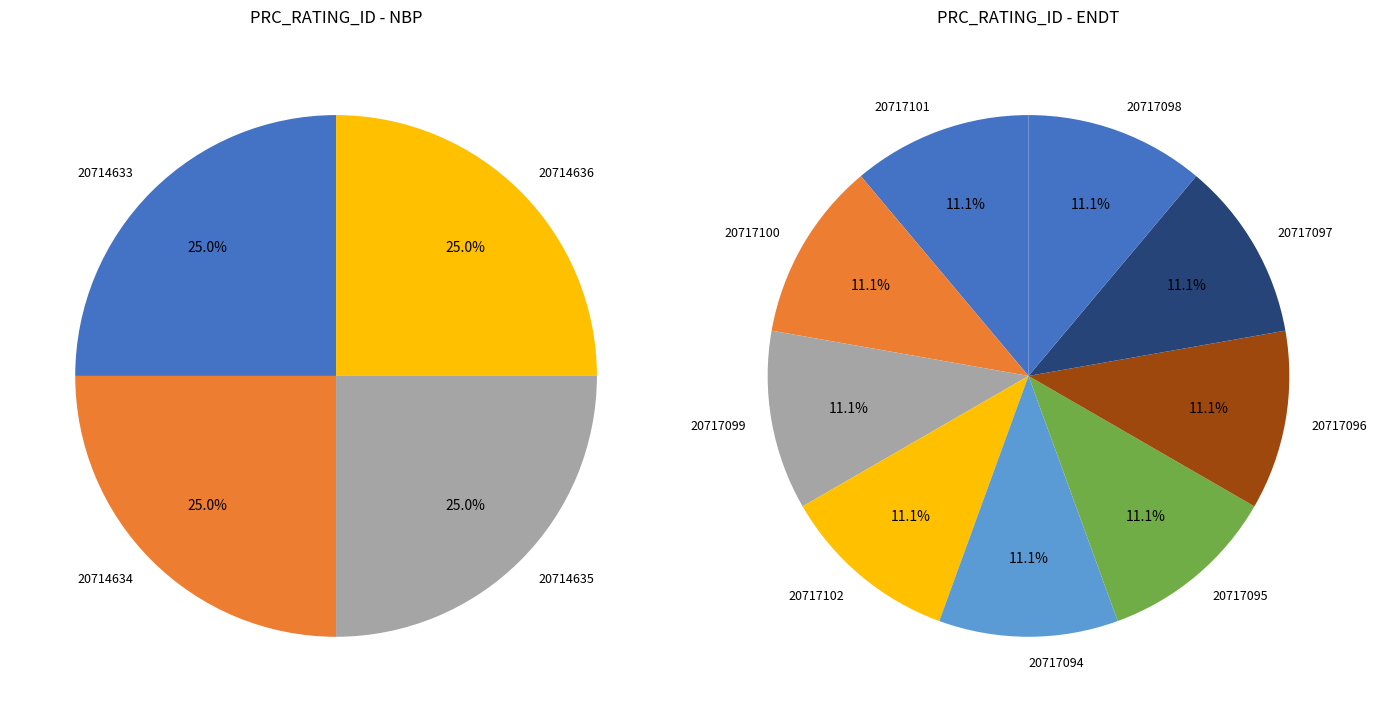

What is the total percentage of NBP and ENDT?

100.0%